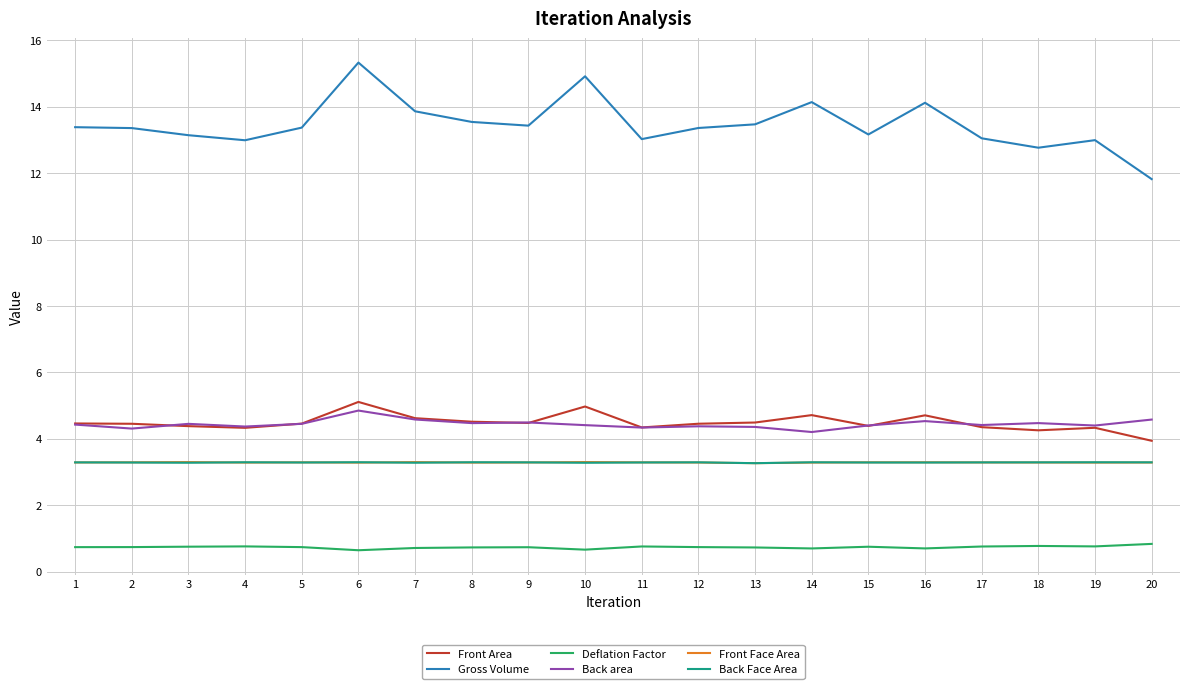

Which series changed the most between 9 and 18?

Gross Volume